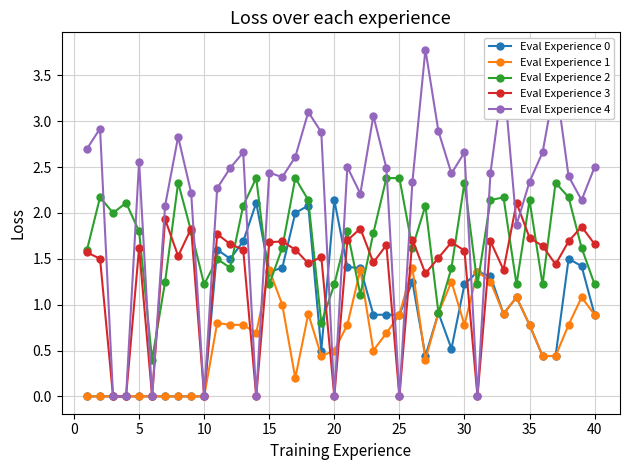

Which series has the largest total across all categories?

Eval Experience 4